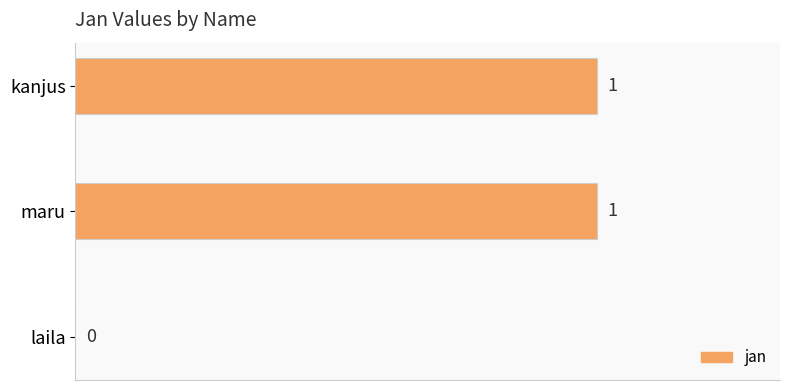

Count the number of data series in this chart.

1